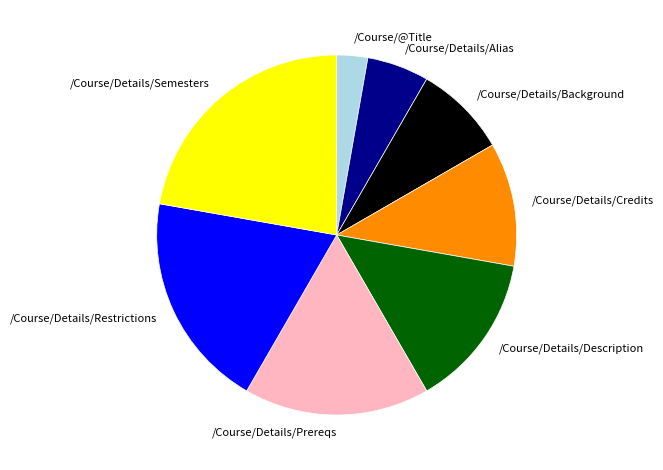

What is the ratio of the value at /Course/Details/Credits to the value at /Course/Details/Alias?

2.0